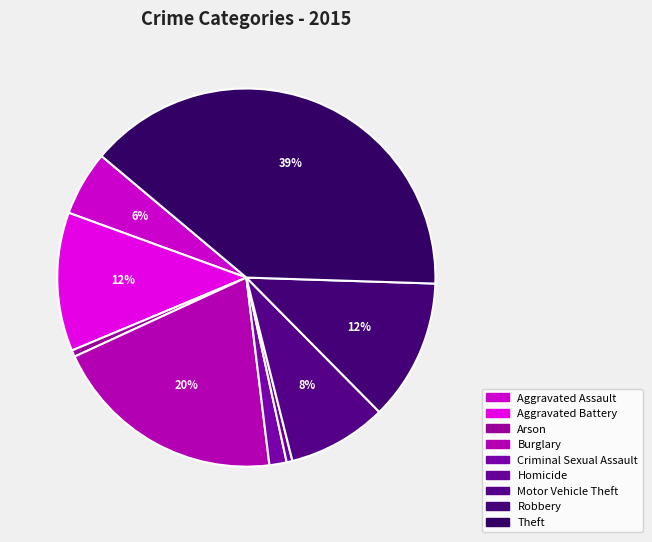

How much of the chart is everything except Motor Vehicle Theft?

91.5%